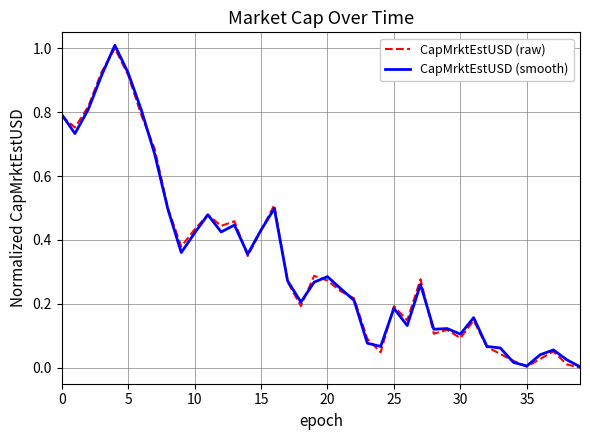

What is the maximum value for CapMrktEstUSD (raw)?

1.0